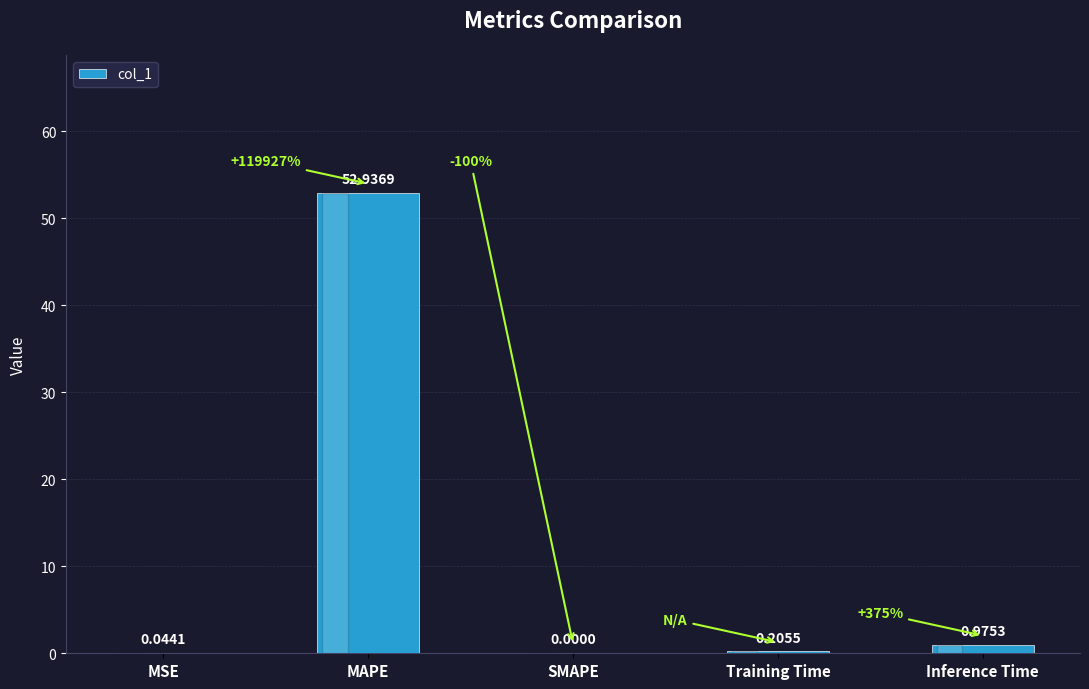

At which category does the chart reach its peak across all series?

MAPE